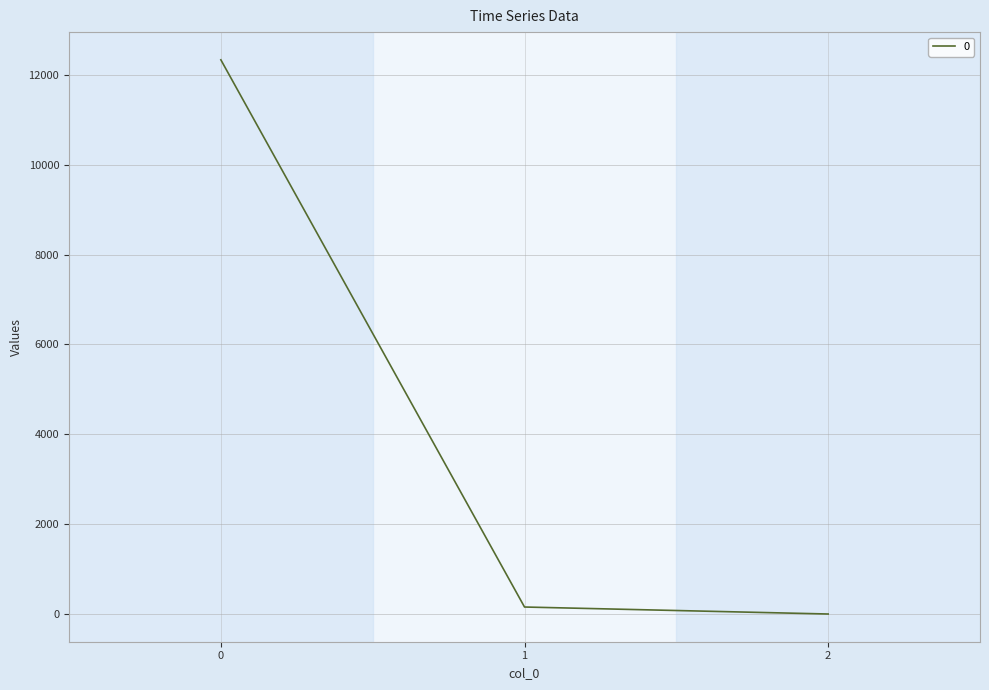

What is the average value?

4163.6